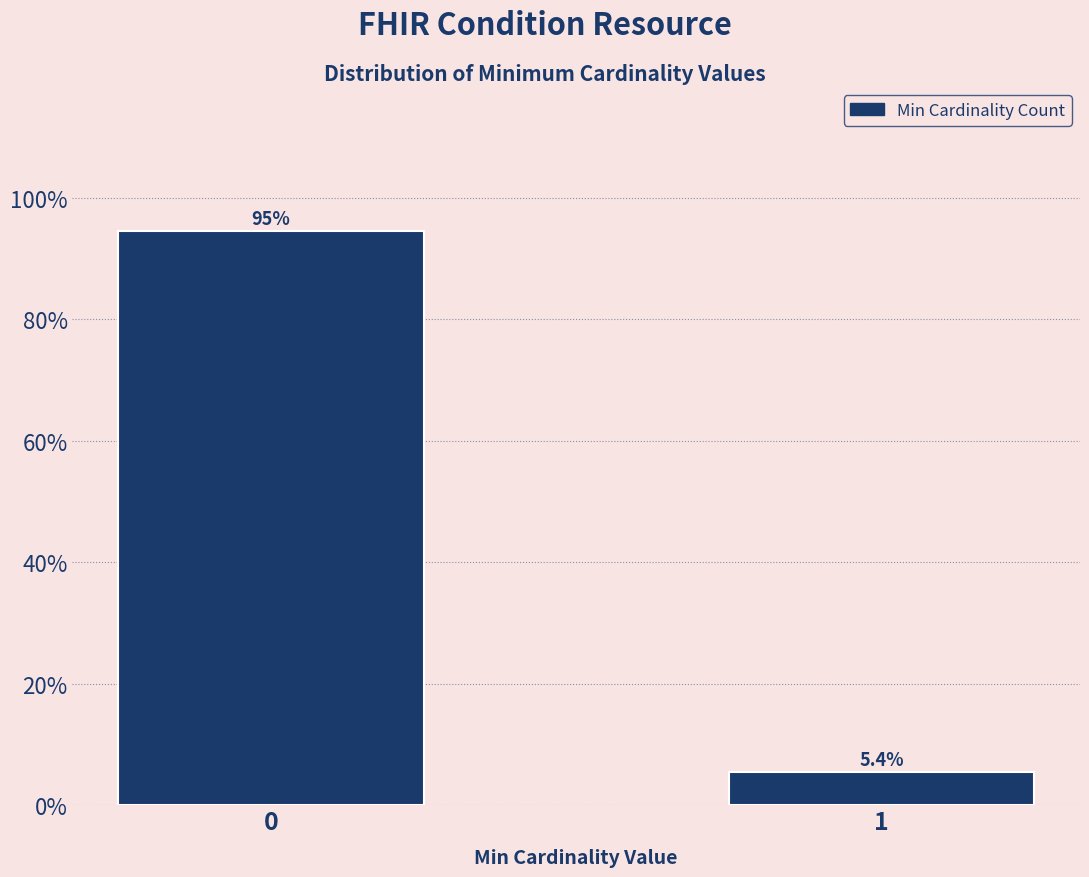

Reading left to right, list all the values displayed in this chart.

94.6	5.4